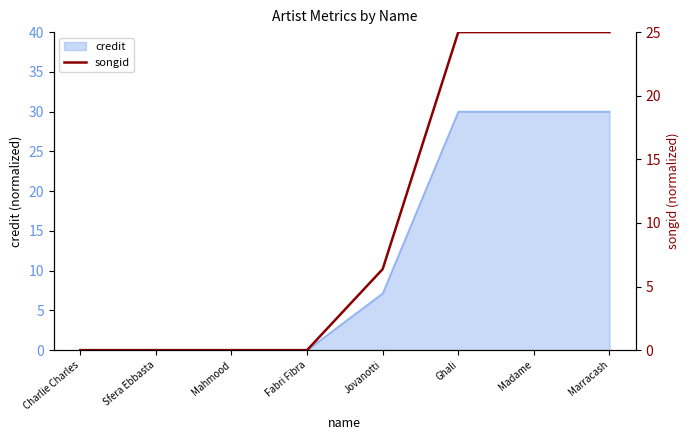

What is the approximate value of credit at Ghali?

30.0